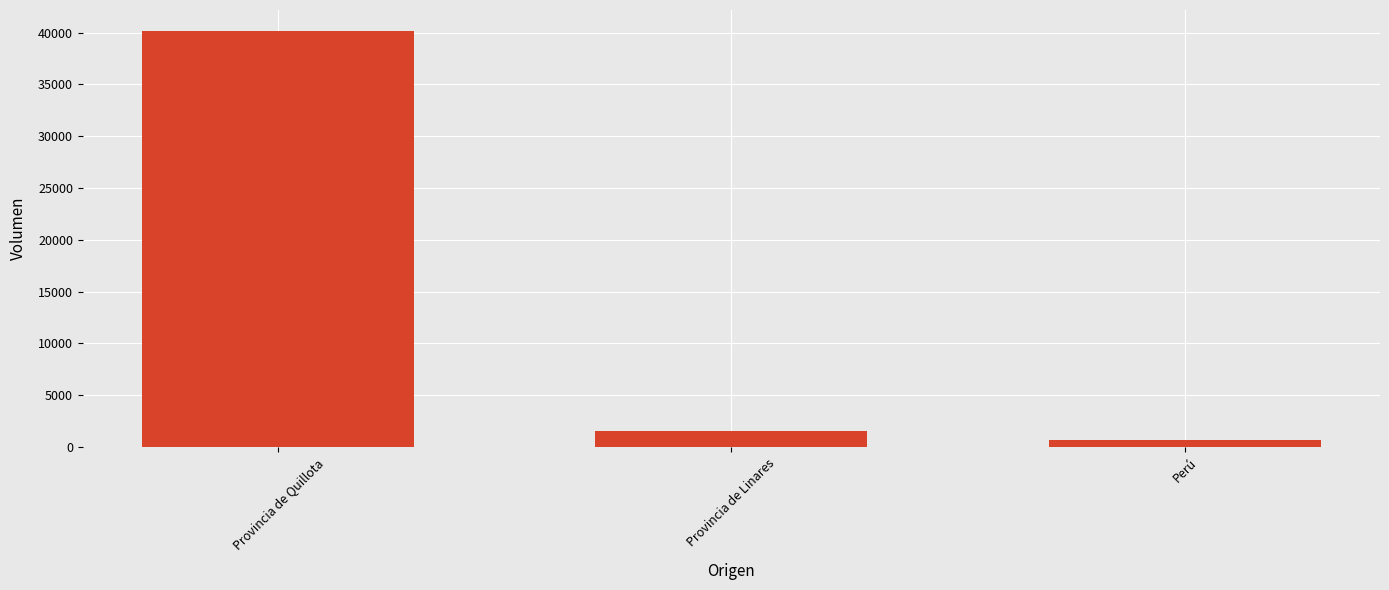

What is the difference between the maximum and minimum values?

39485